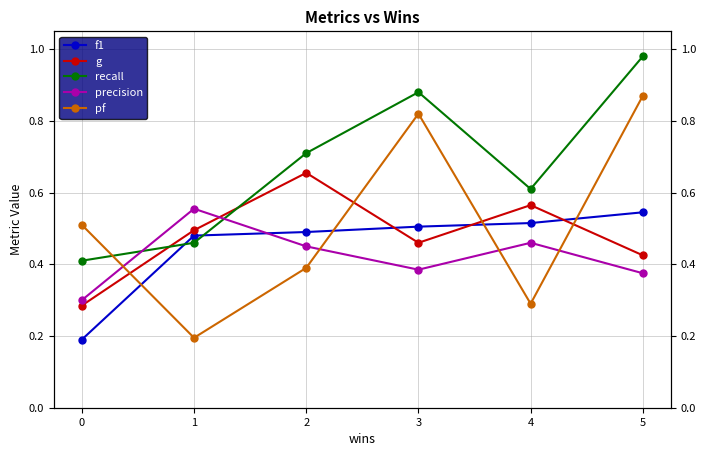

Where do recall and g first cross each other?

0 and 1